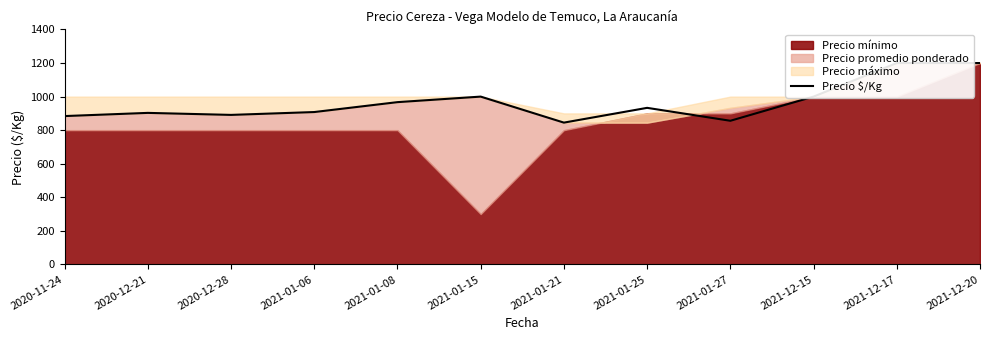

Does the chart display data point markers on the line(s)?

No